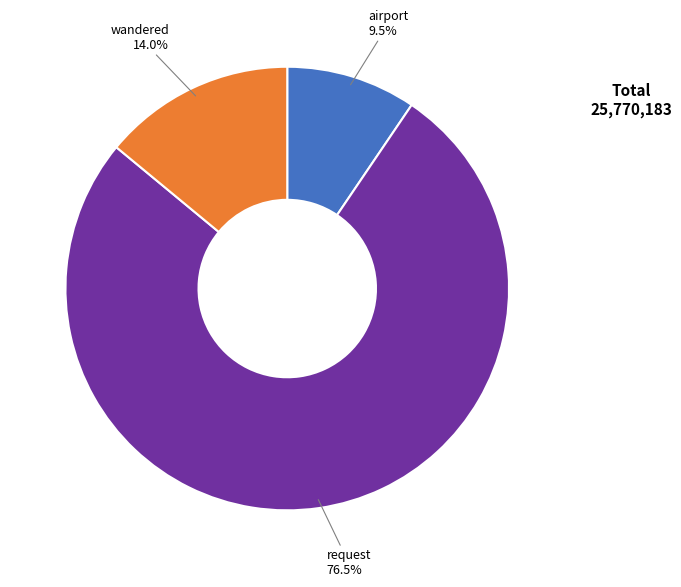

Between request and wandered, which is larger?

request